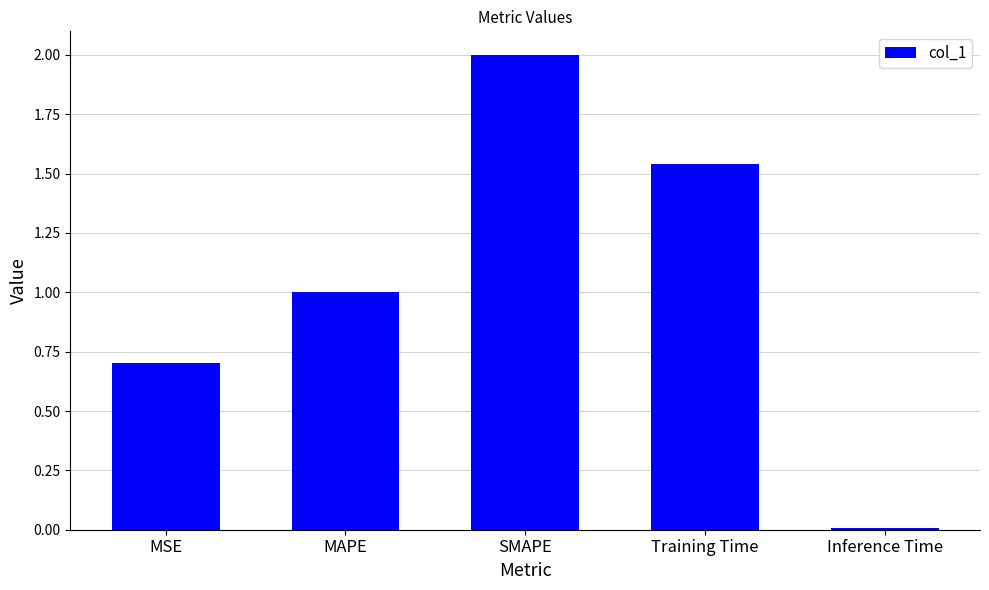

What position from the left is Training Time?

4